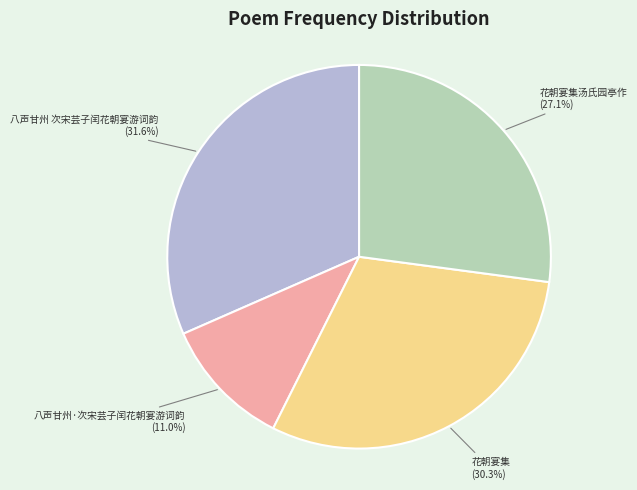

Is there a majority slice in this chart?

No